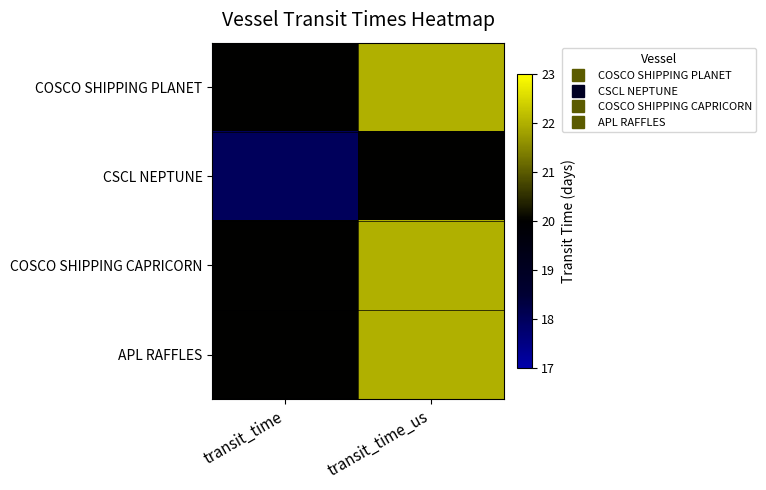

Which label corresponds to the largest value in the chart?

transit_time_us